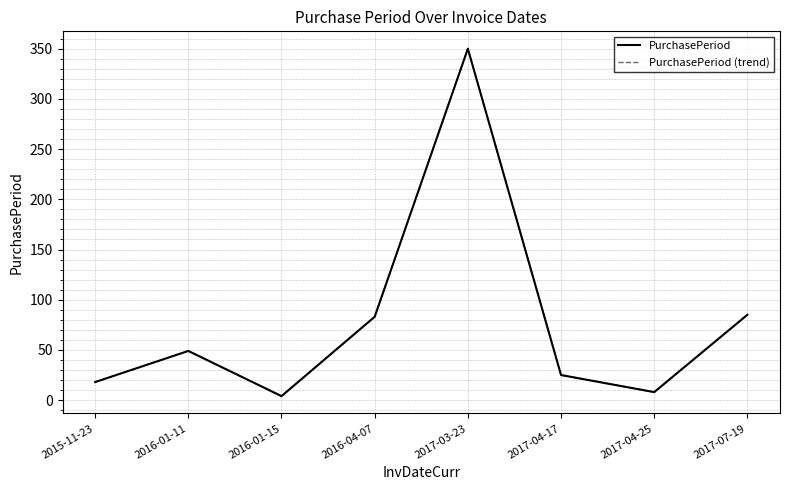

Does the chart display data point markers on the line(s)?

No